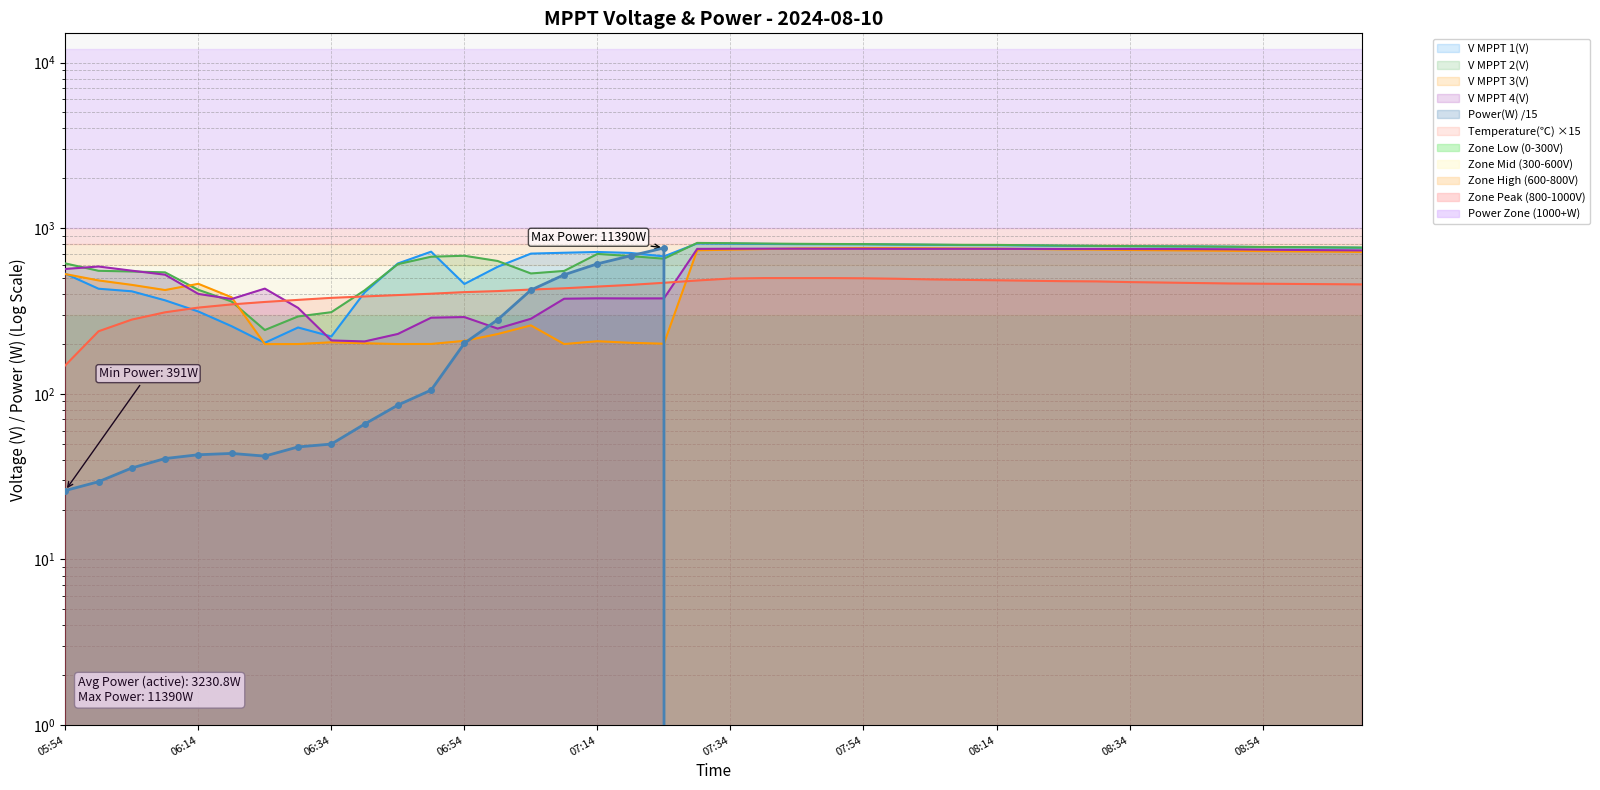

What is the label of the 19th point from the left?

07:24